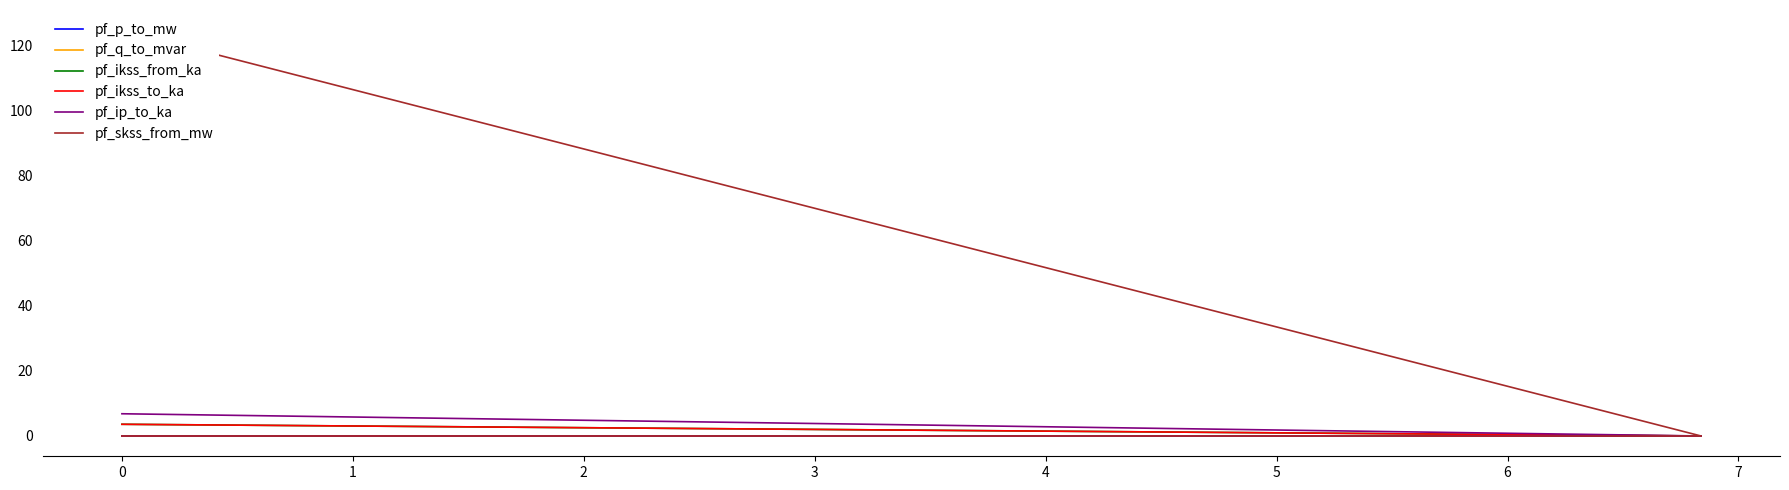

What is the average value of the pf_ikss_from_ka series?

0.9